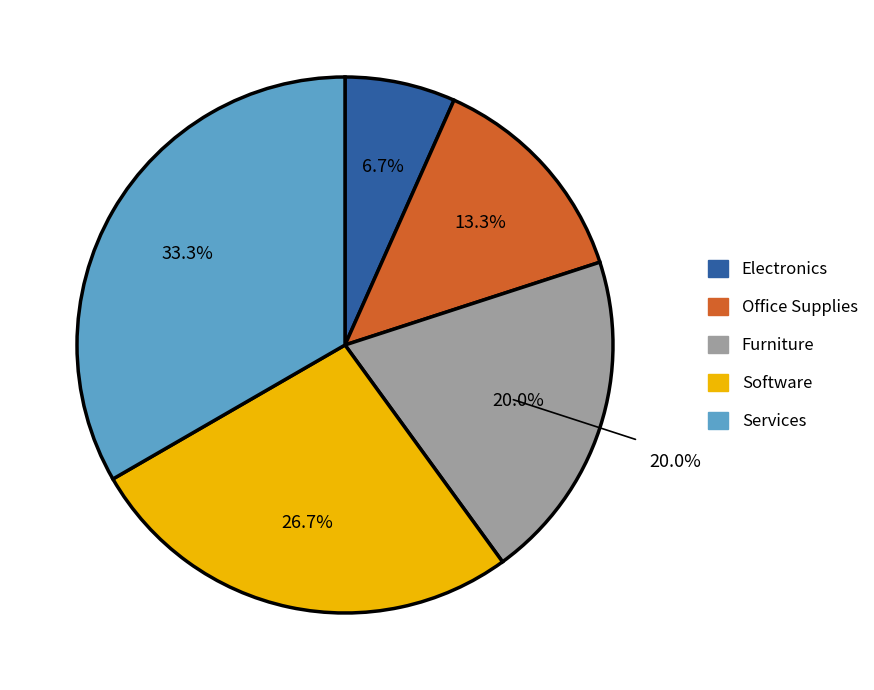

The Office Supplies slice represents 21% of the pie. True or false?

False